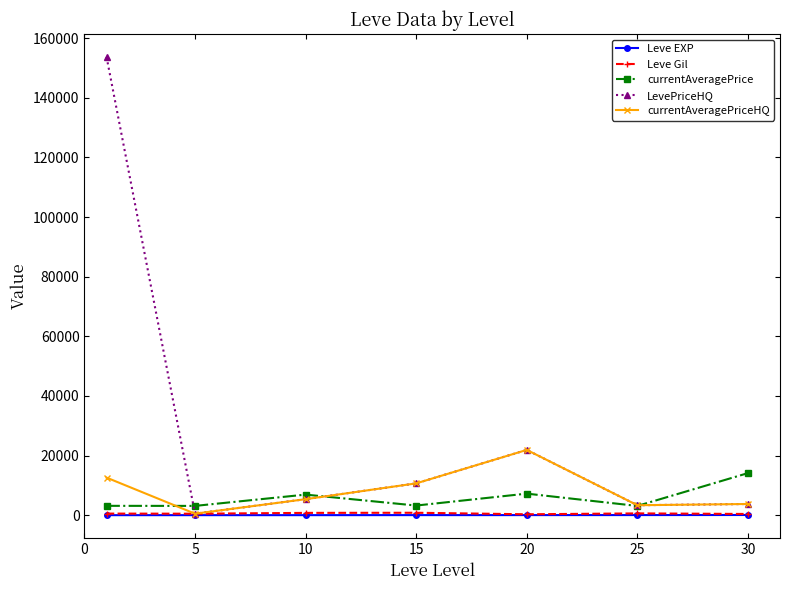

Which series has the largest range (max minus min)?

LevePriceHQ